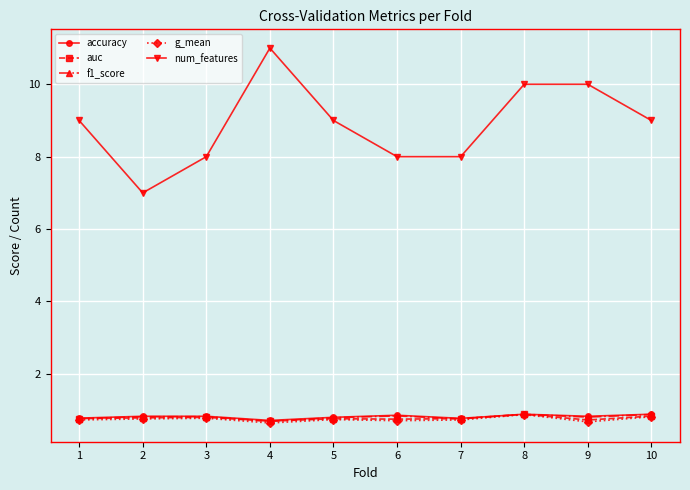

True or false: num_features and f1_score cross at least once.

False